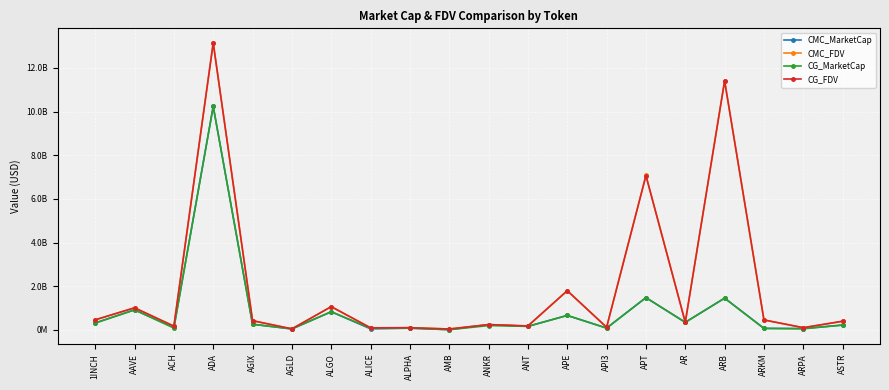

What is the difference between the second highest and minimum values in the CMC_FDV series?

11359062132.4